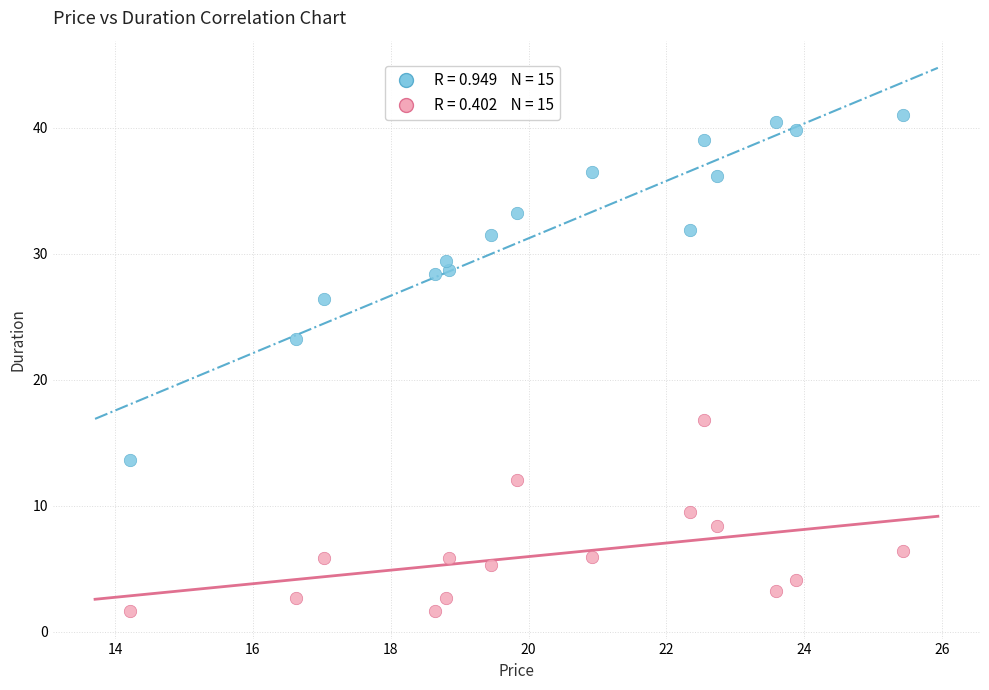

Across all series, what Y value is closest to 21?

23.3